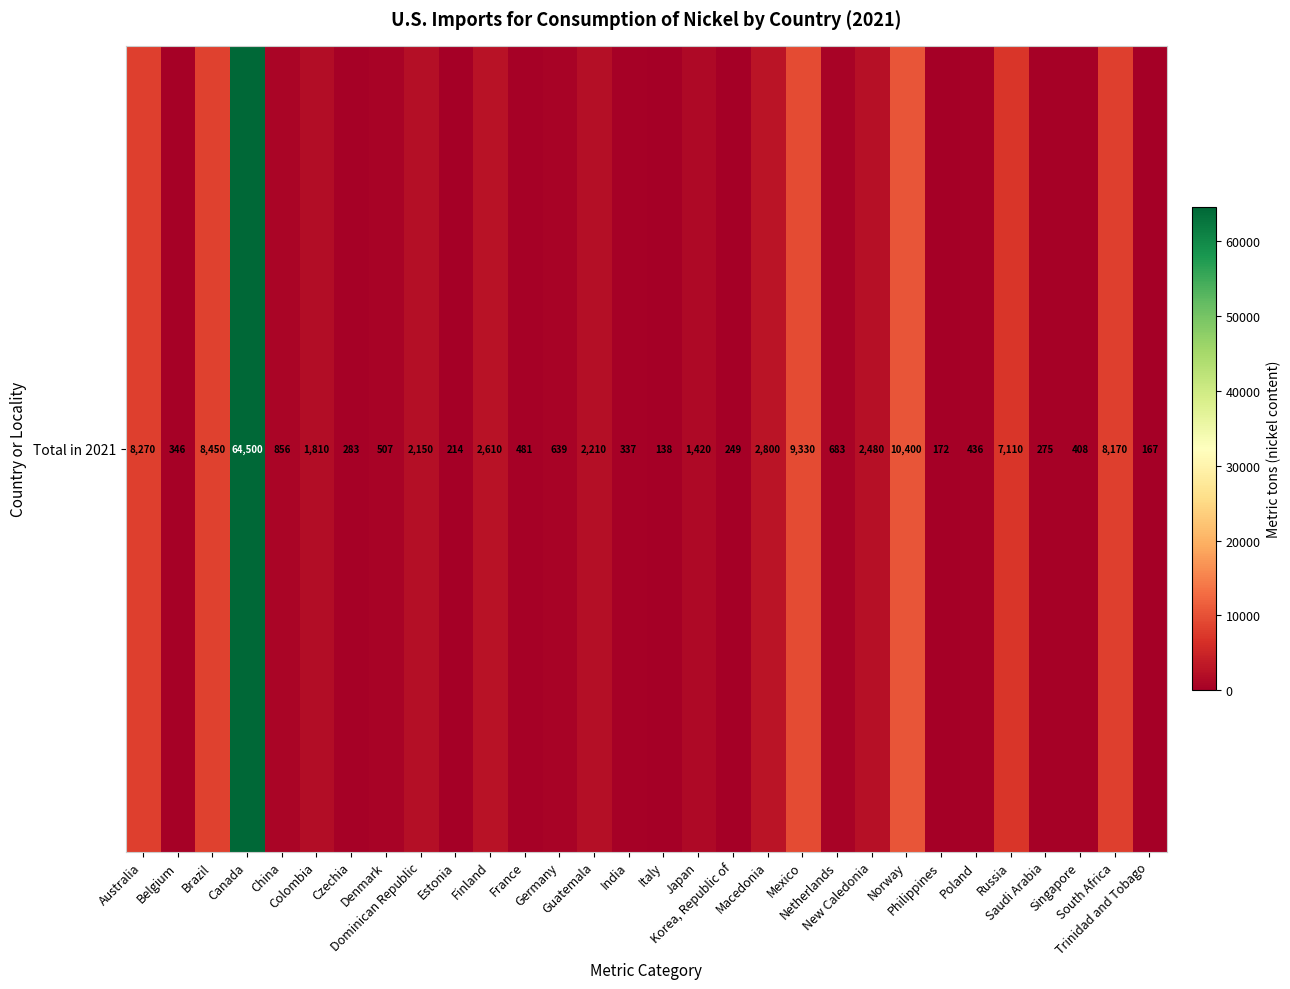

How many series are shown in this chart?

1